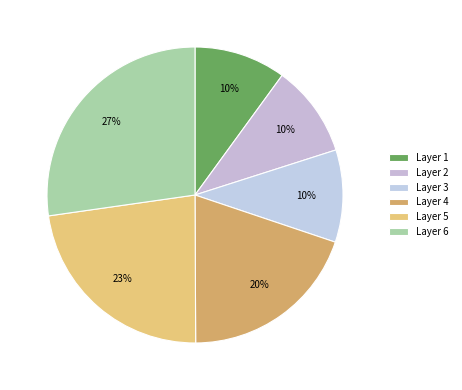

To the nearest percent, what is the average slice percentage?

17%